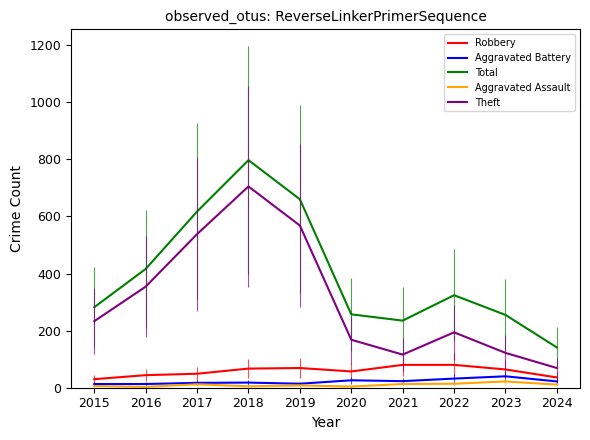

What is the maximum value shown in the chart?

797